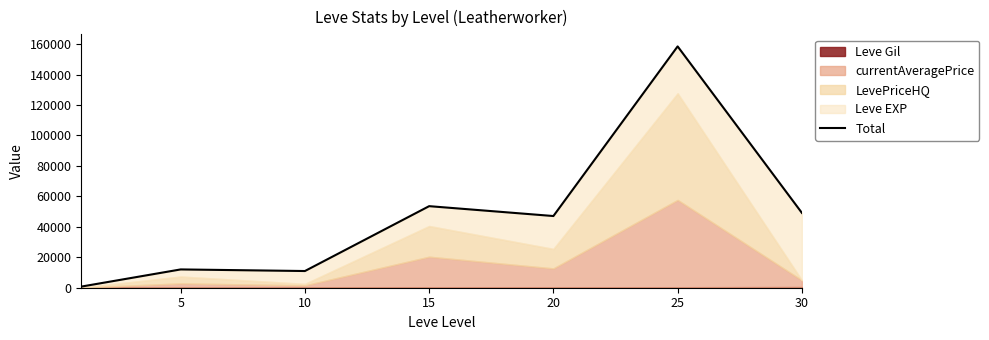

How many interior local peaks (higher than both neighbors) does the data have?

3